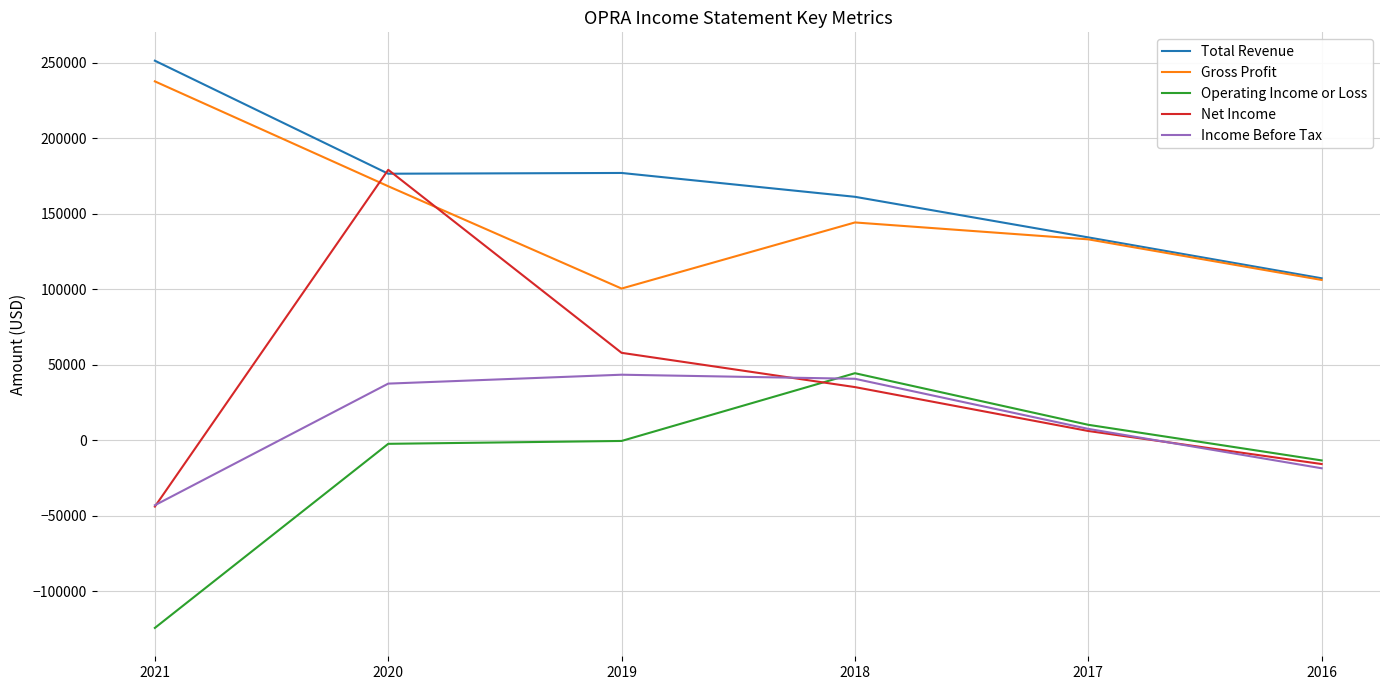

Which category has the highest value in the Gross Profit series?

2021